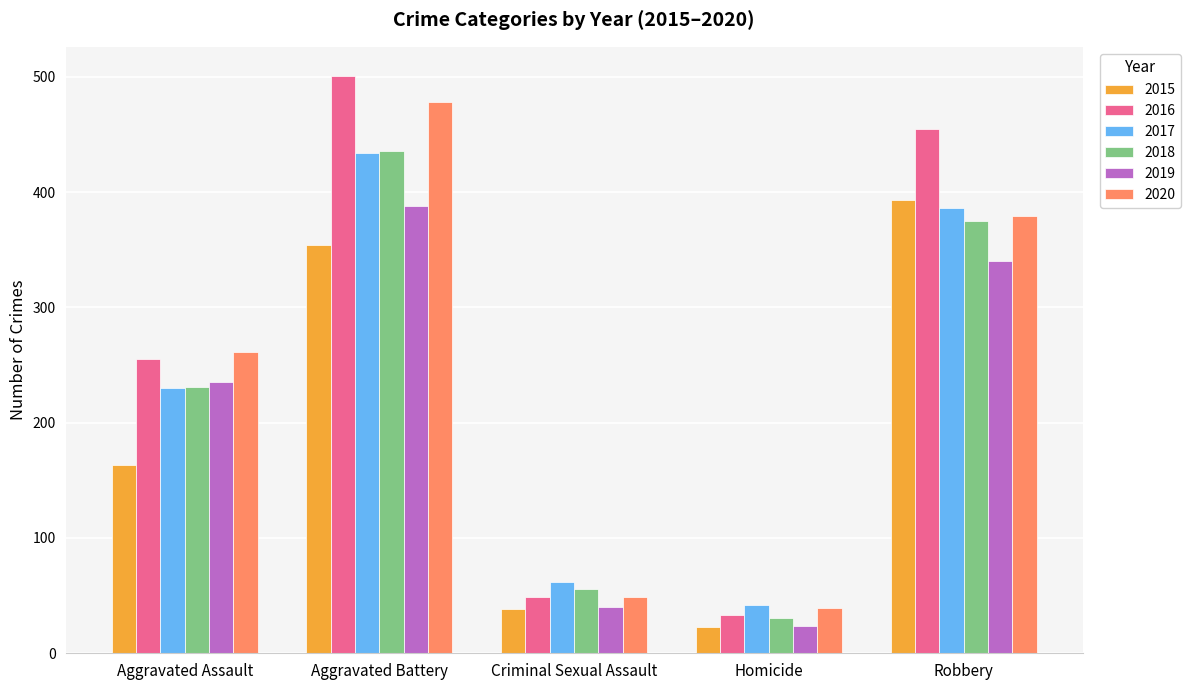

What is the label of the 1st bar from the left?

Aggravated Assault